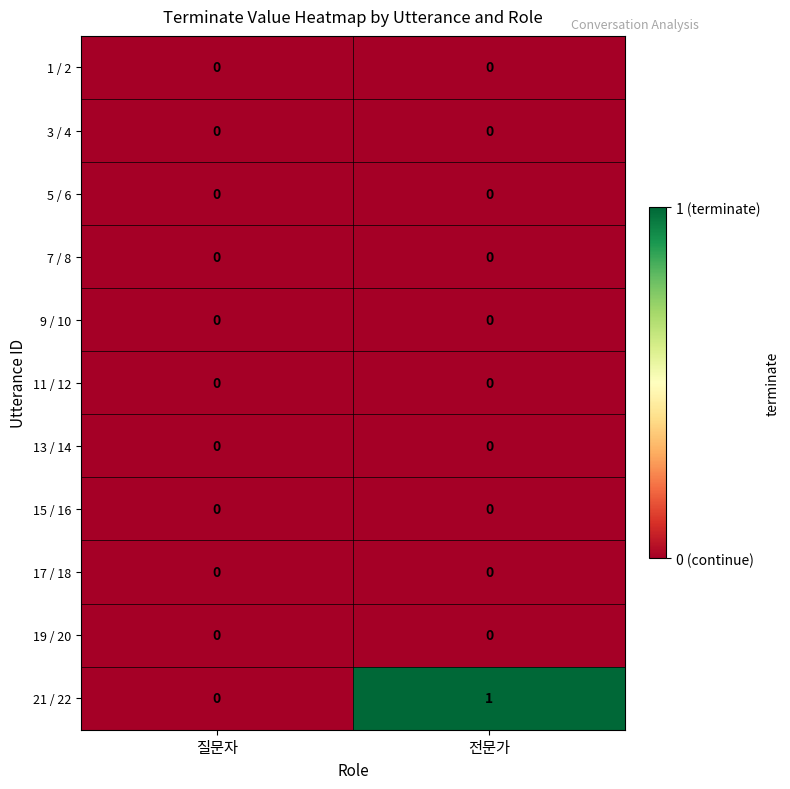

Between 질문자 and 전문가, which series saw the biggest shift?

21 / 22